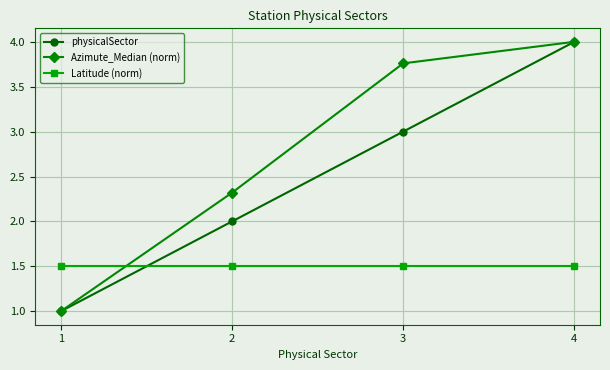

What is the value of the physicalSector point at the 2nd from the left?

2.0